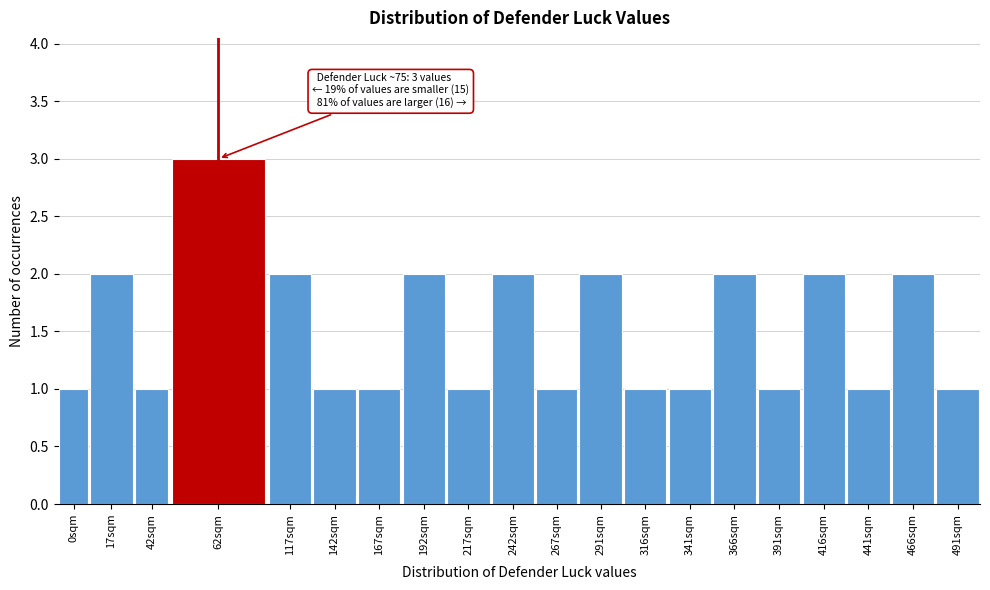

Reading left to right, extract all data points from this chart.

0sqm=1	17sqm=2	42sqm=1	62sqm=3	117sqm=2	142sqm=1	167sqm=1	192sqm=2	217sqm=1	242sqm=2	267sqm=1	291sqm=2	316sqm=1	341sqm=1	366sqm=2	391sqm=1	416sqm=2	441sqm=1	466sqm=2	491sqm=1